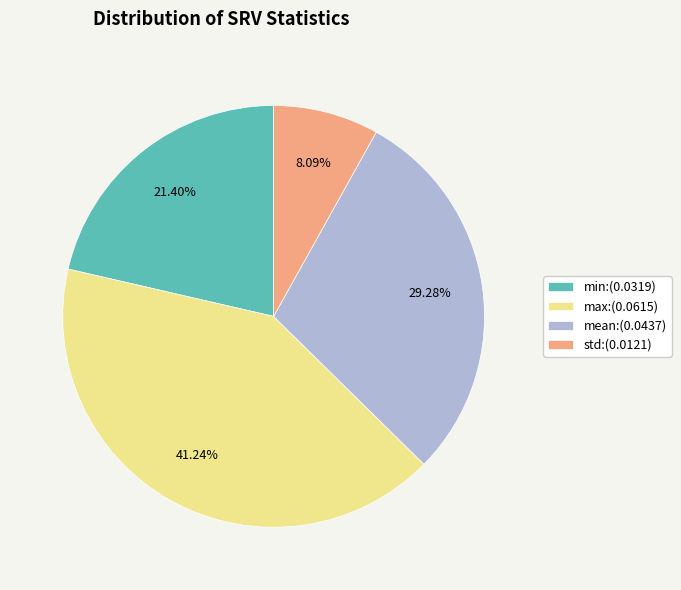

How many slices are in this pie chart?

4